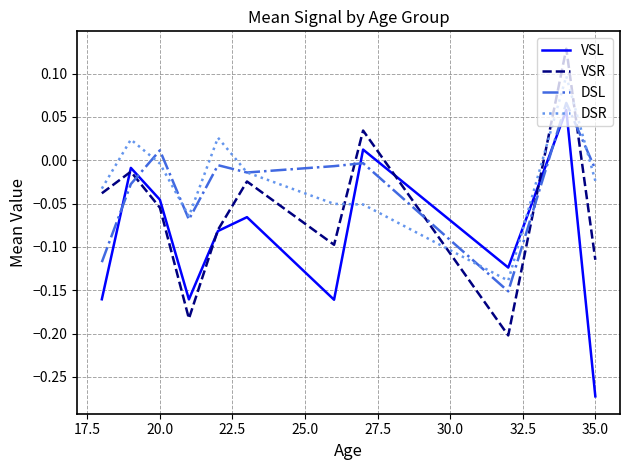

After their last crossing, which series has the higher values: DSR or VSL?

DSR